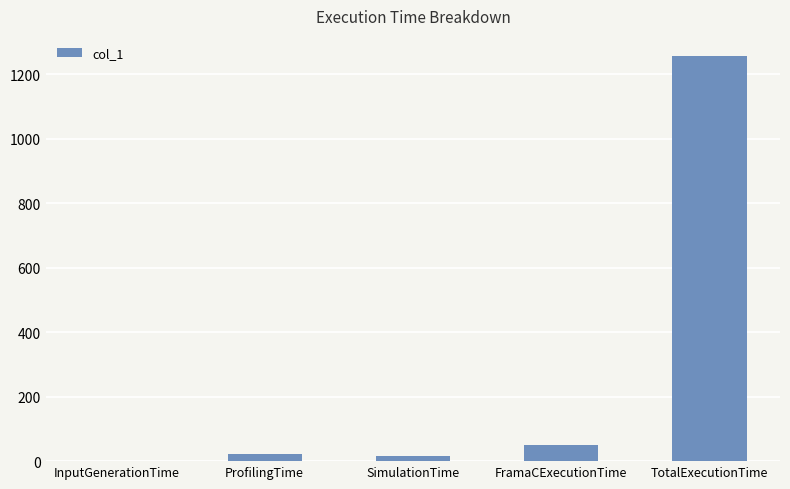

True or false: the data shows 1256.2 at TotalExecutionTime.

True